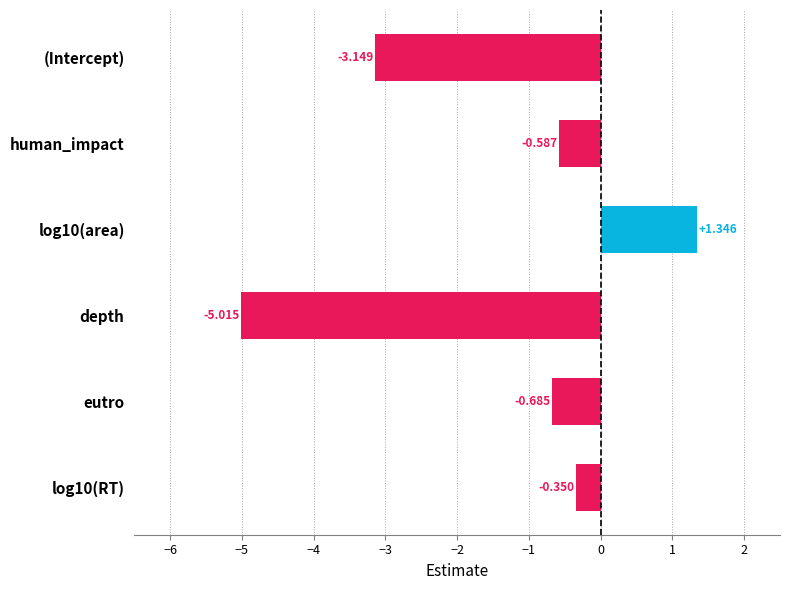

Which has a higher value, depth or human_impact?

human_impact